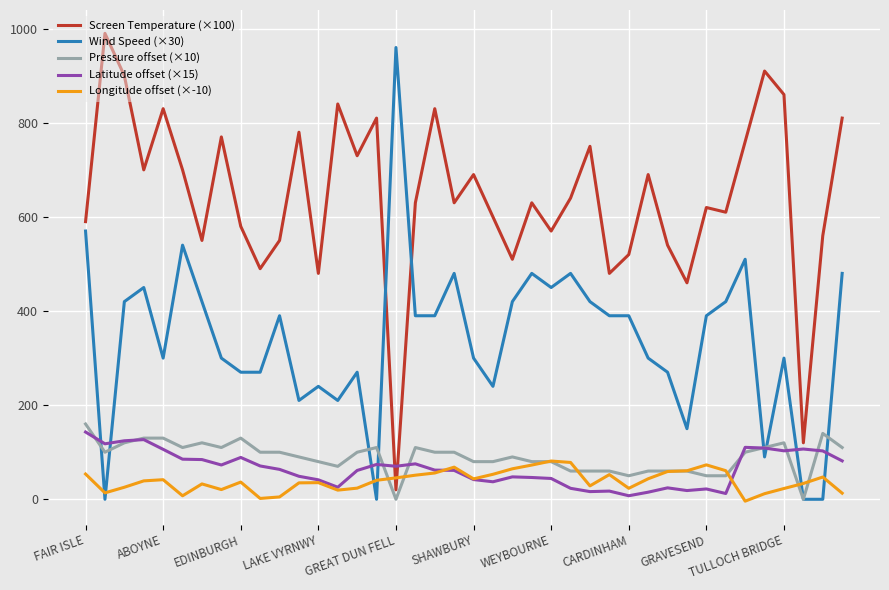

Which series has the largest total across all categories?

Screen Temperature (×100)